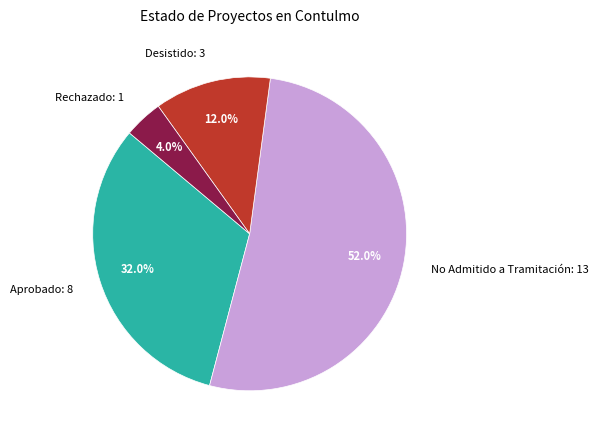

What percentage is the No Admitido a Tramitación slice, to the nearest percent?

52%